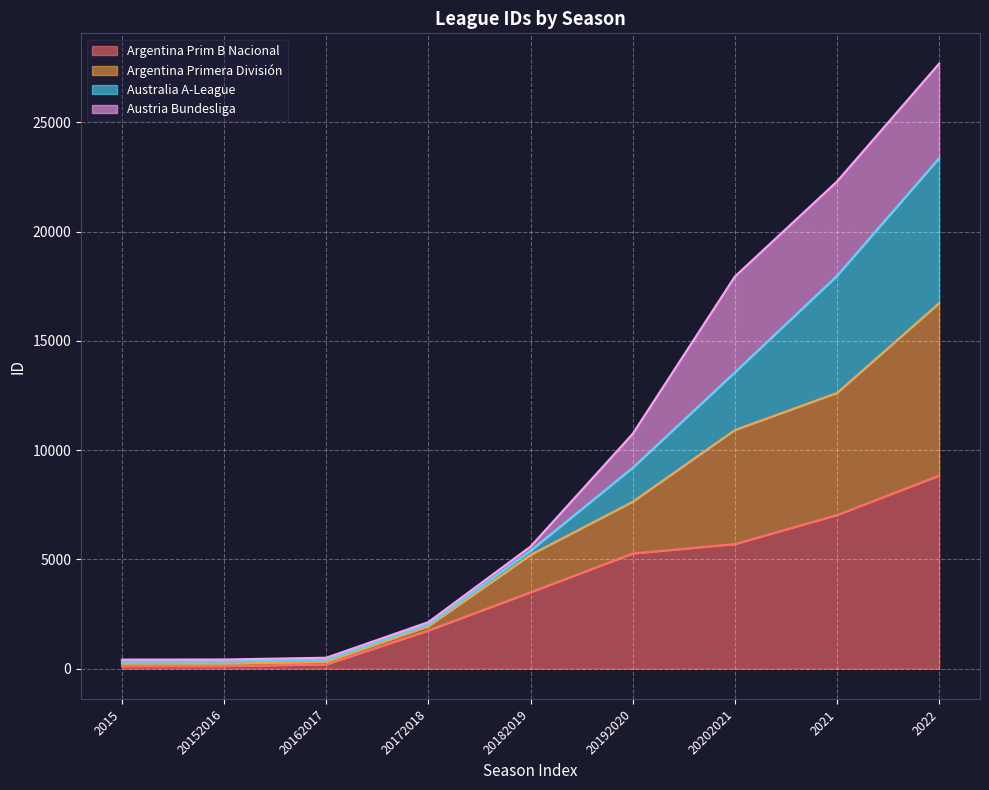

What is the maximum value shown in the chart?

27693